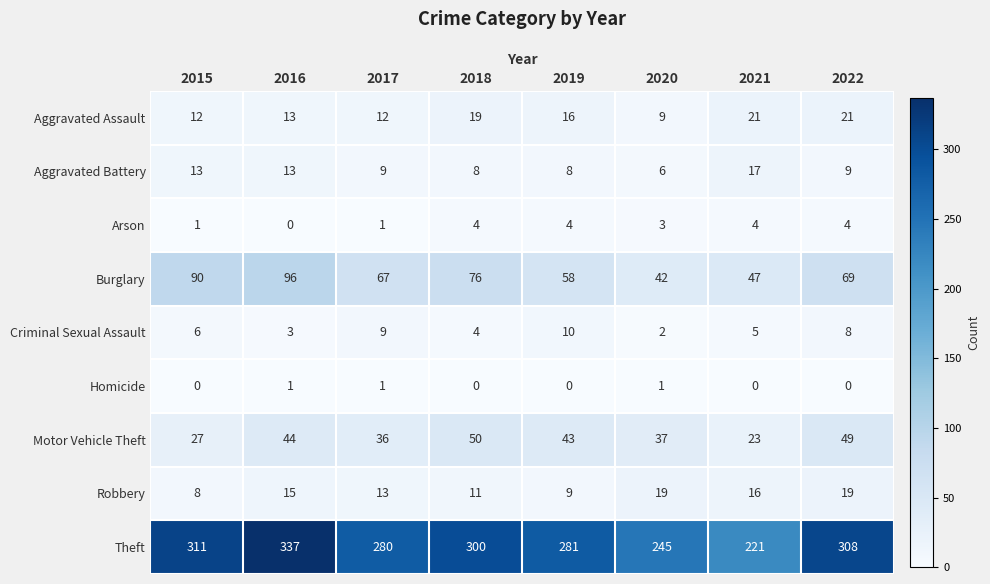

Read the Theft value at 2018, to the nearest 5.

300